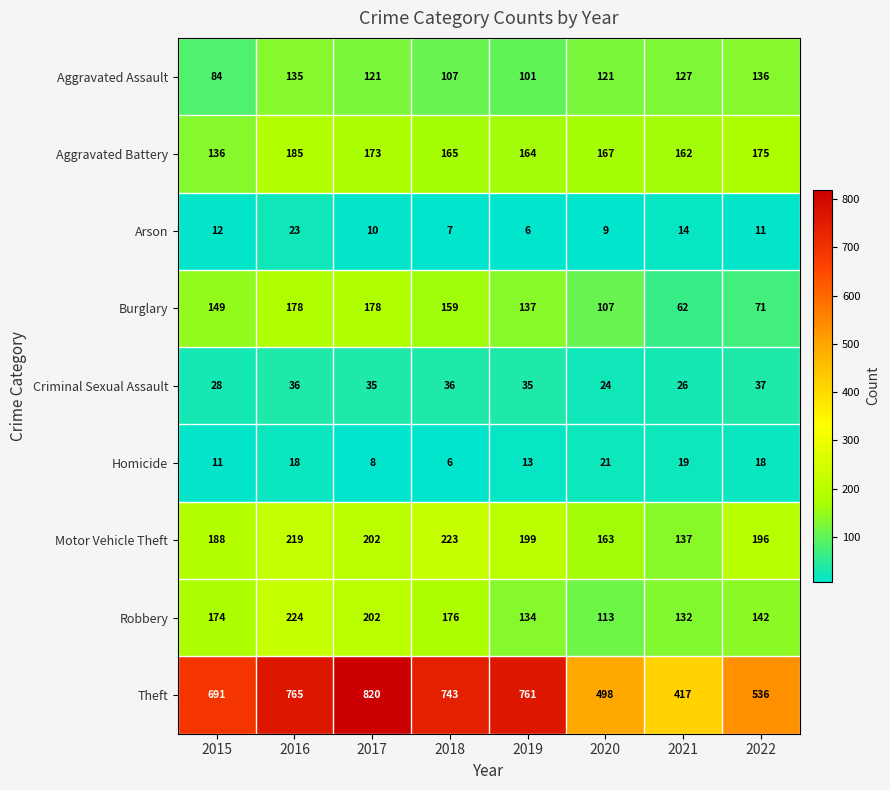

At which category is the sum across all series the highest?

2016